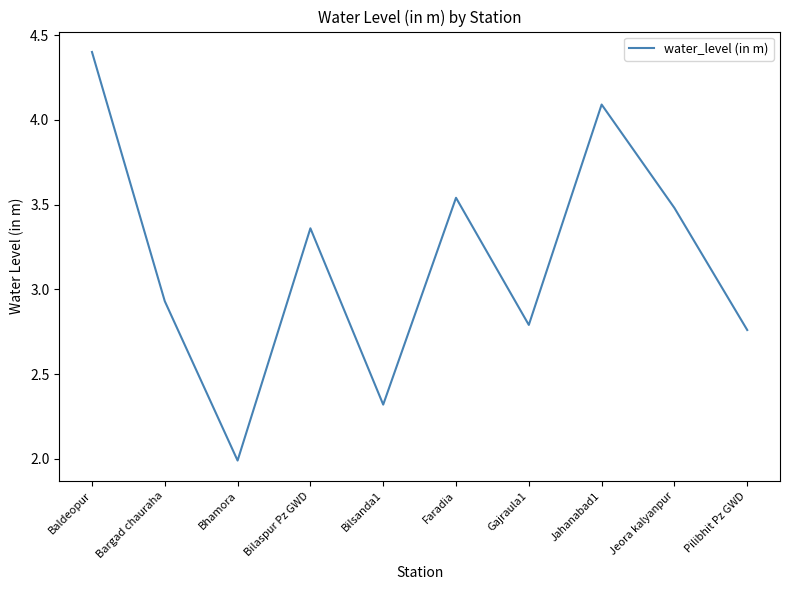

What is the sum of the values at Jeora kalyanpur and Gajraula1?

6.3